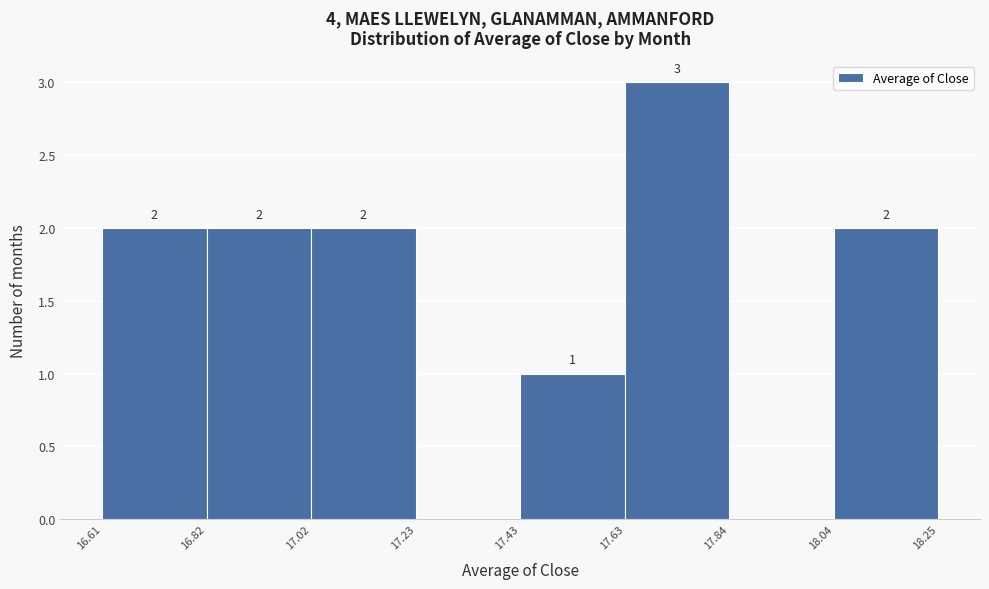

Over which range of the x-axis is the bar tallest?

17.63 to 17.84